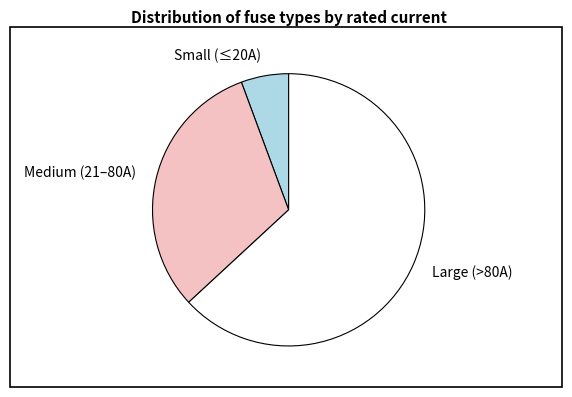

How many segments does this pie chart have?

3